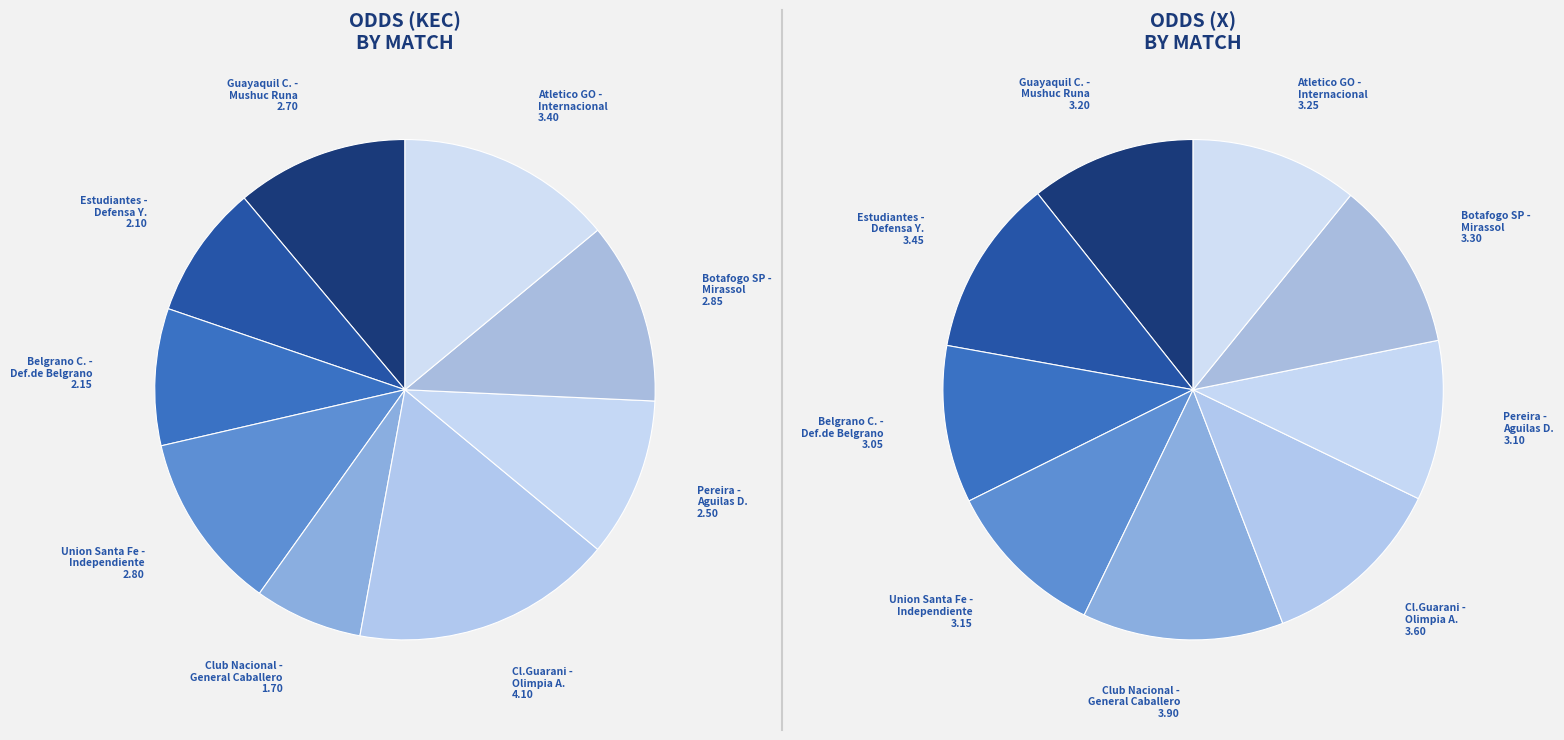

What is the change in value from Estudiantes -
Defensa Y. to Cl.Guarani -
Olimpia A.?

+2.0